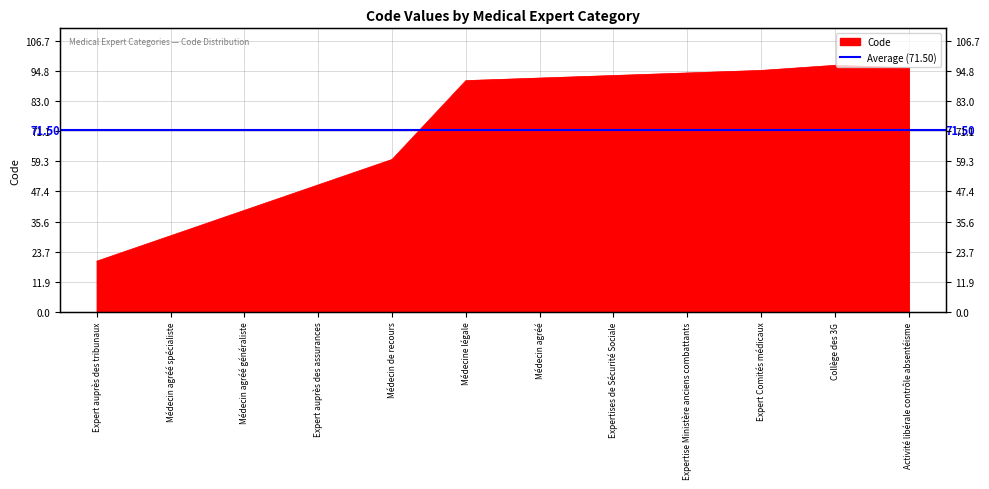

Is it true that the value at Activité libérale contrôle absentéisme is 96?

True